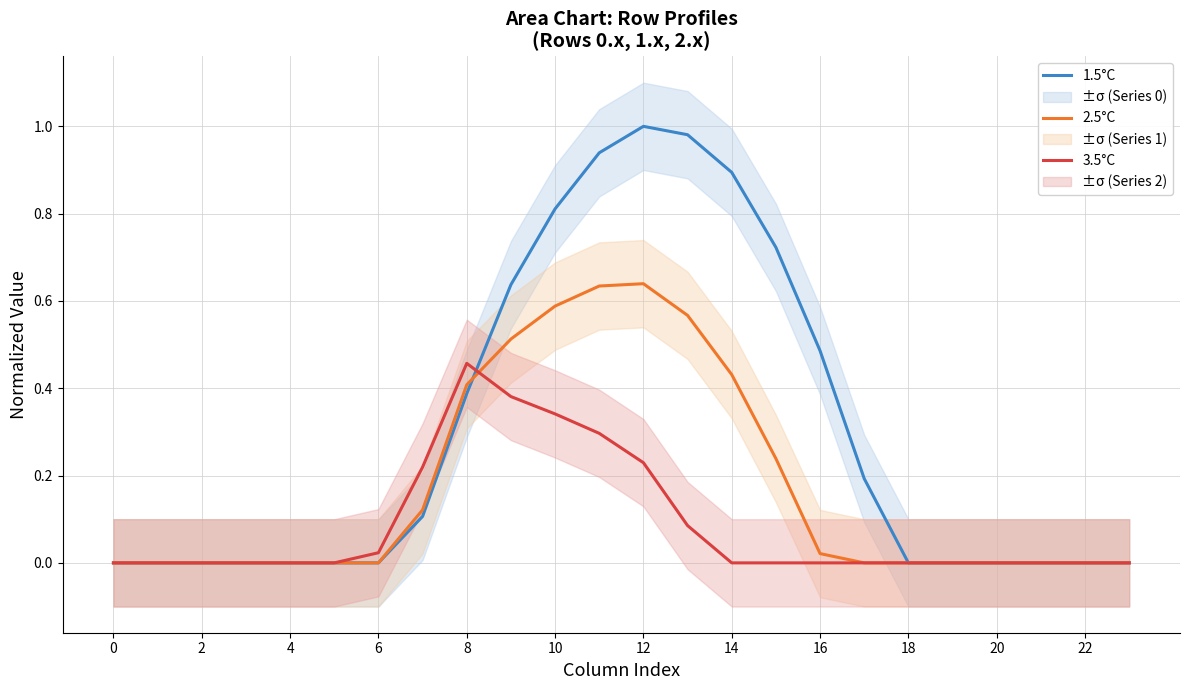

Which series has the largest total across all categories?

1.5°C